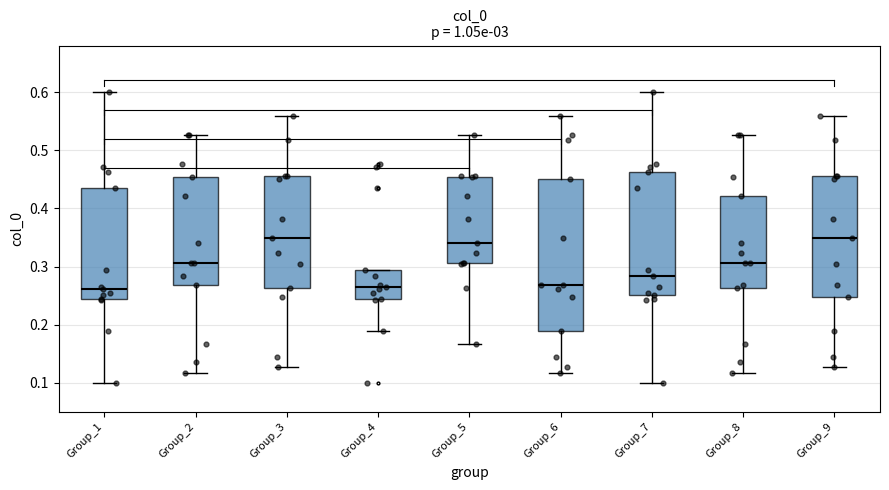

Reading left to right, transcribe this box plot: for each box, give where its median line is, the range the box spans, and where its two whiskers end, as read against the y-axis. The values are not printed on the chart, so give them approximately, as read against the axis.

Group_1: median 0.26, box 0.24 to 0.44, whiskers 0.10 to 0.60
Group_2: median 0.31, box 0.27 to 0.45, whiskers 0.12 to 0.53
Group_3: median 0.35, box 0.26 to 0.46, whiskers 0.13 to 0.56
Group_4: median 0.27, box 0.24 to 0.29, whiskers 0.19 to 0.29
Group_5: median 0.34, box 0.31 to 0.45, whiskers 0.17 to 0.53
Group_6: median 0.27, box 0.19 to 0.45, whiskers 0.12 to 0.56
Group_7: median 0.28, box 0.25 to 0.46, whiskers 0.10 to 0.60
Group_8: median 0.31, box 0.26 to 0.42, whiskers 0.12 to 0.53
Group_9: median 0.35, box 0.25 to 0.46, whiskers 0.13 to 0.56